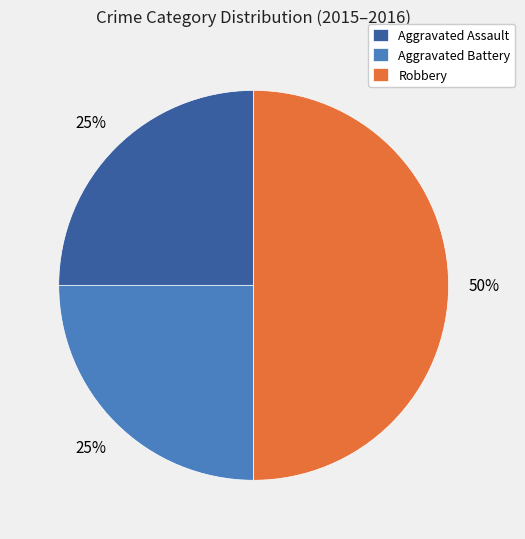

The Robbery slice represents 50% of the pie. True or false?

True